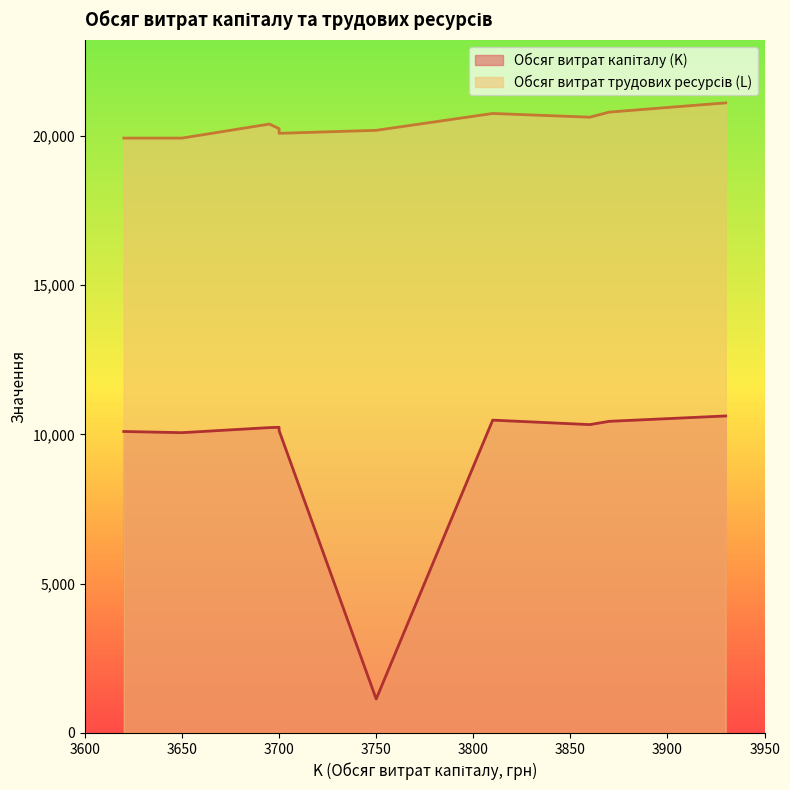

Does the chart have visible grid lines?

No